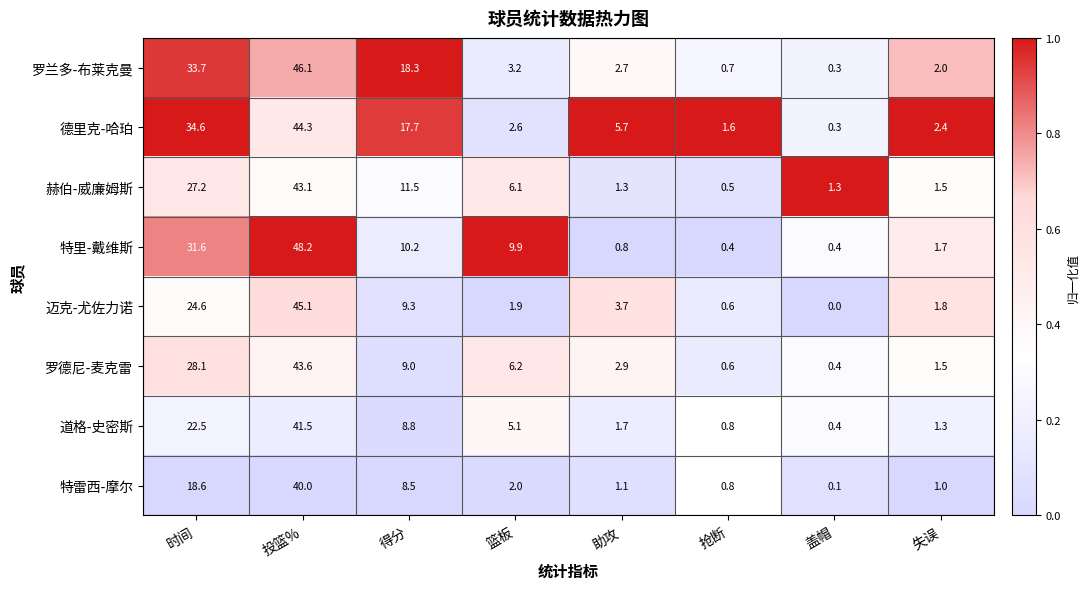

At how many categories does at least one series exceed 0?

8